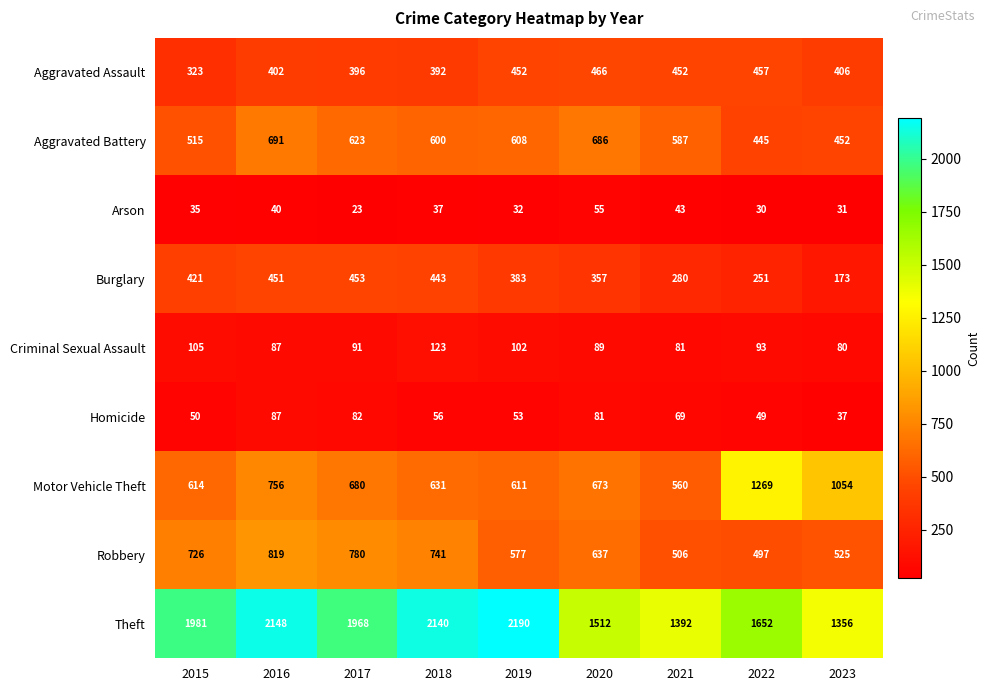

The value of Aggravated Assault at 2022 is 646. True or false?

False